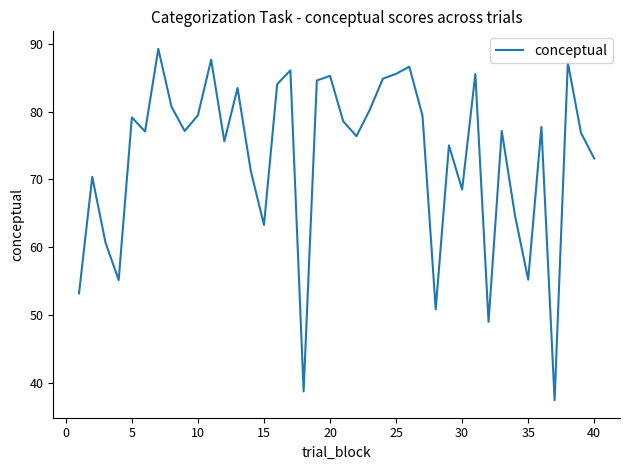

What is the smallest value displayed?

37.5